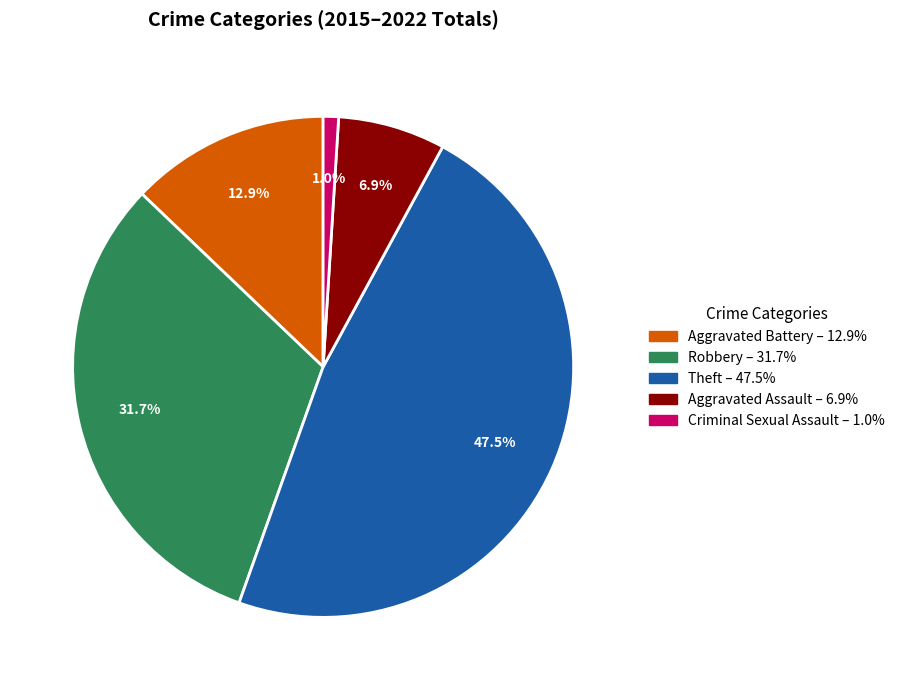

Is there a majority slice in this chart?

No